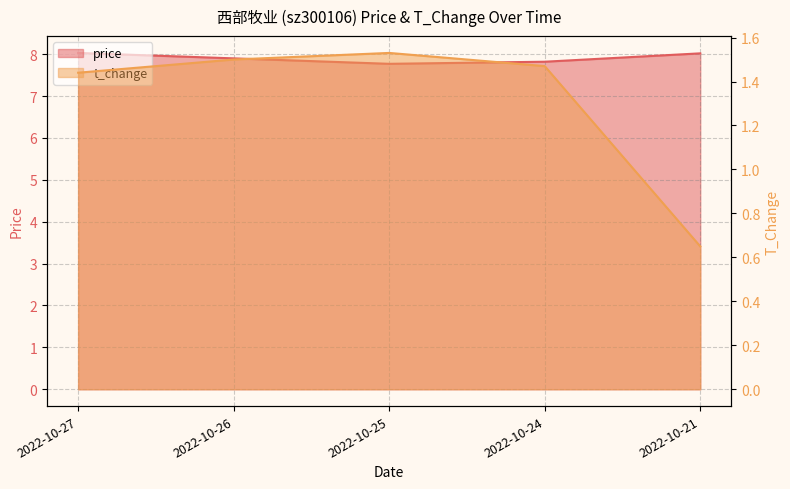

Between 2022-10-27 and 2022-10-24, which is larger?

2022-10-27